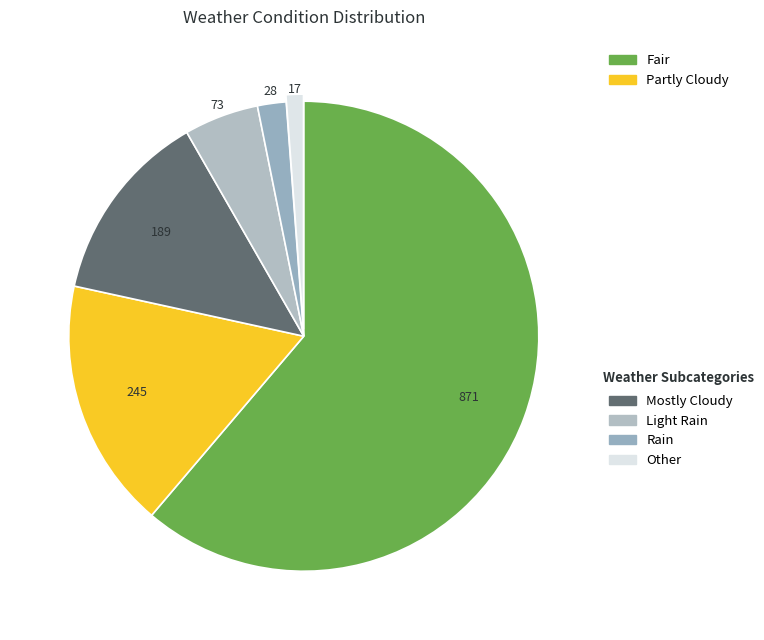

What is the largest slice in the pie chart?

Fair